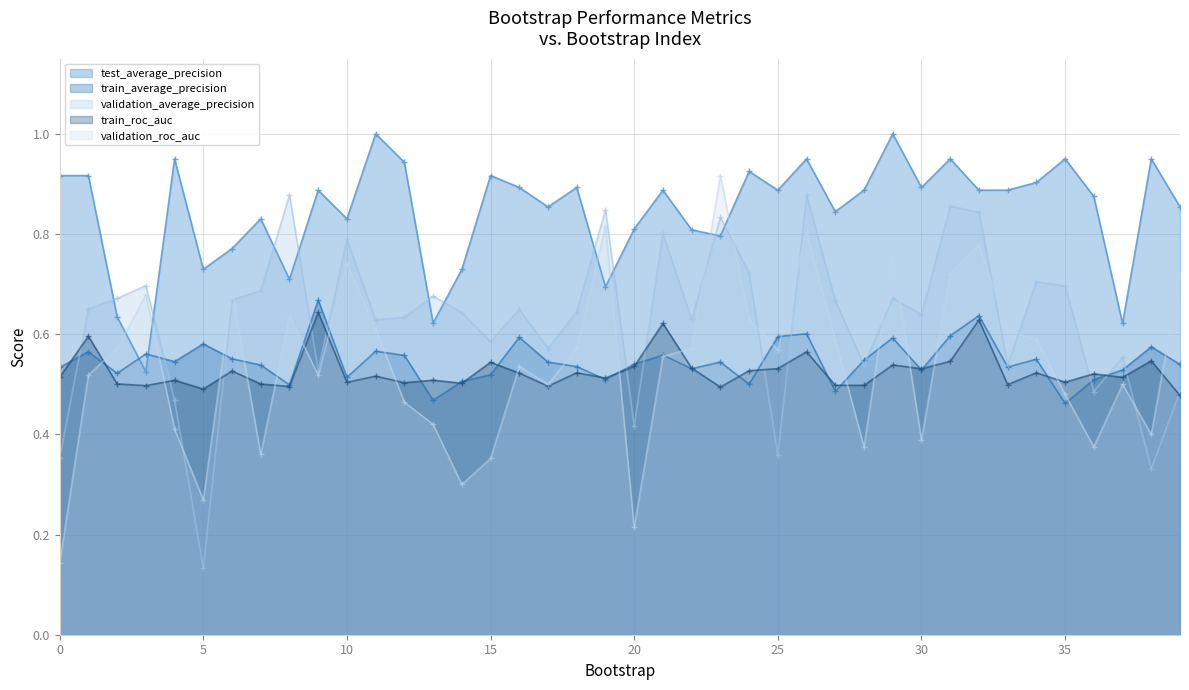

Rank the series at 34 from highest to lowest value.

test_average_precision, validation_average_precision, validation_roc_auc, train_average_precision, train_roc_auc